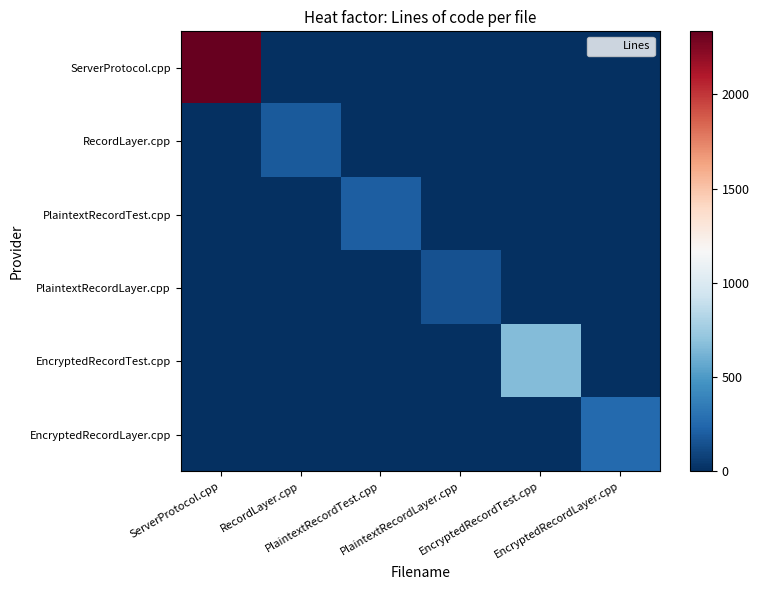

Which series has the largest total across all categories?

ServerProtocol.cpp